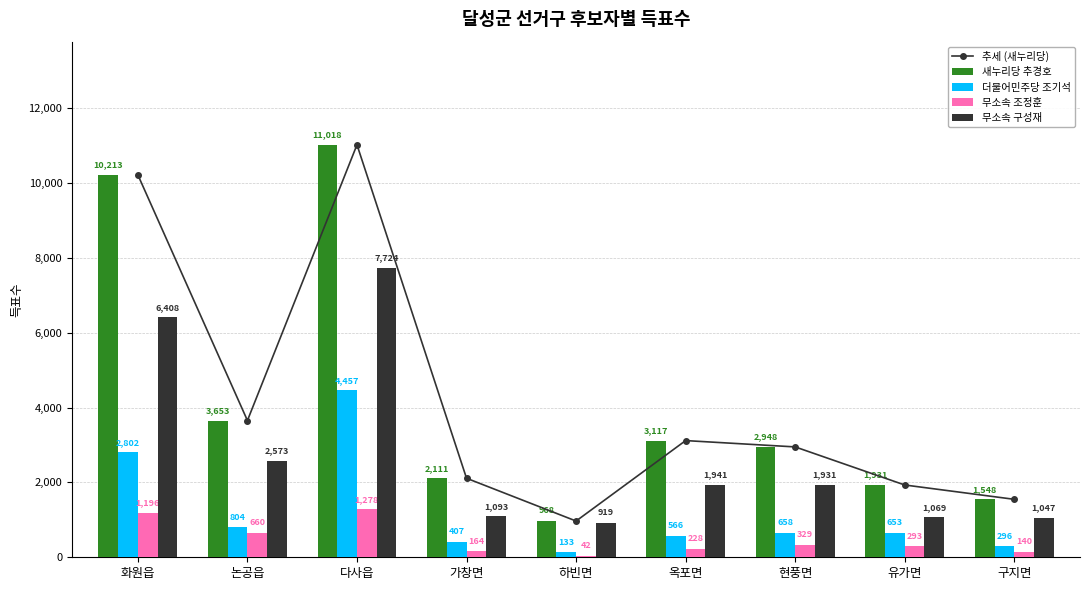

What is the label of the 7th bar from the right?

다사읍